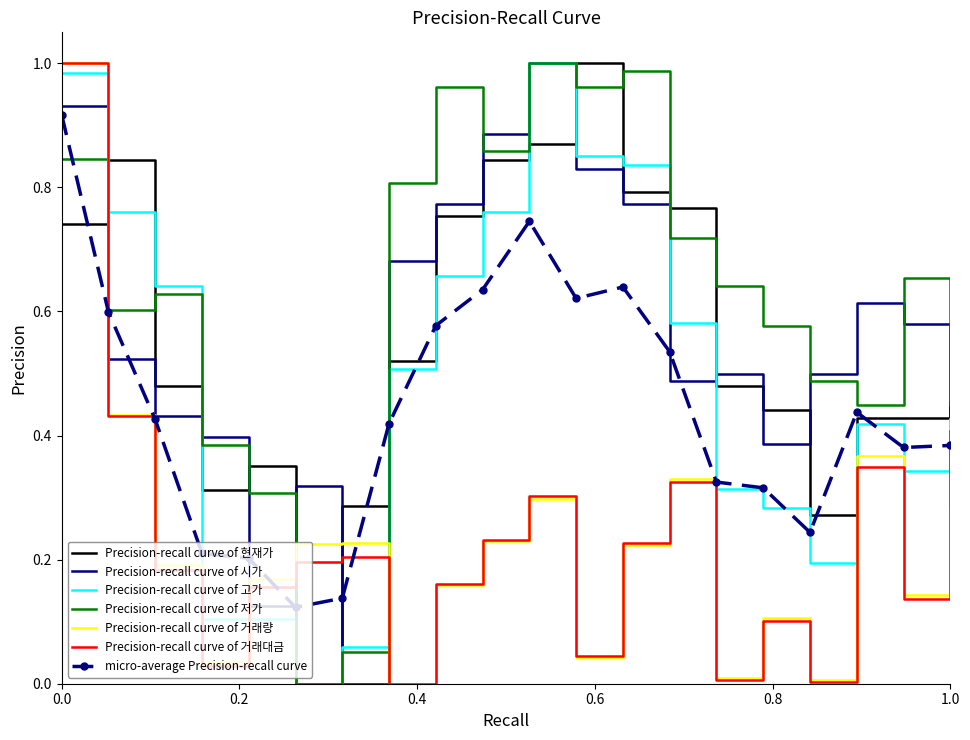

How many times do Precision-recall curve of 저가 and Precision-recall curve of 거래대금 cross each other?

3